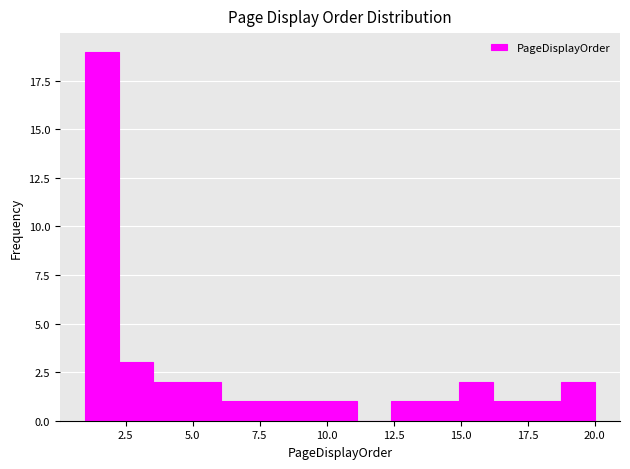

Read against the x-axis, roughly where is the centre of the tallest bar?

1.5